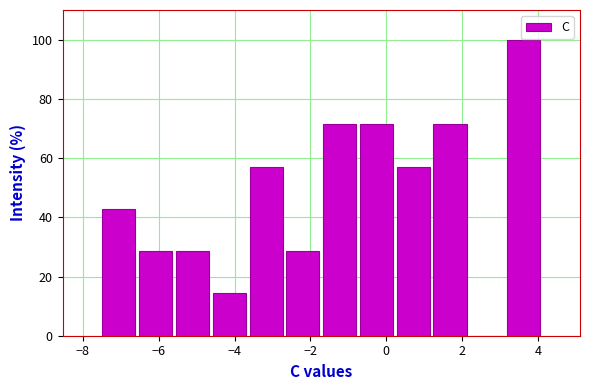

Reading left to right, transcribe this chart: for each bar, give the range it covers on the x-axis and its height. Neither the bar edges nor the heights are printed on the chart, so give them approximately, as read against the axes.

-7.6 to -6.6: 42
-6.6 to -5.6: 28
-5.6 to -4.6: 28
-4.6 to -3.6: 14
-3.6 to -2.6: 58
-2.6 to -1.8: 28
-1.8 to -0.8: 72
-0.8 to 0.2: 72
0.2 to 1.2: 58
1.2 to 2.2: 72
2.2 to 3.2: 0
3.2 to 4.2: 100